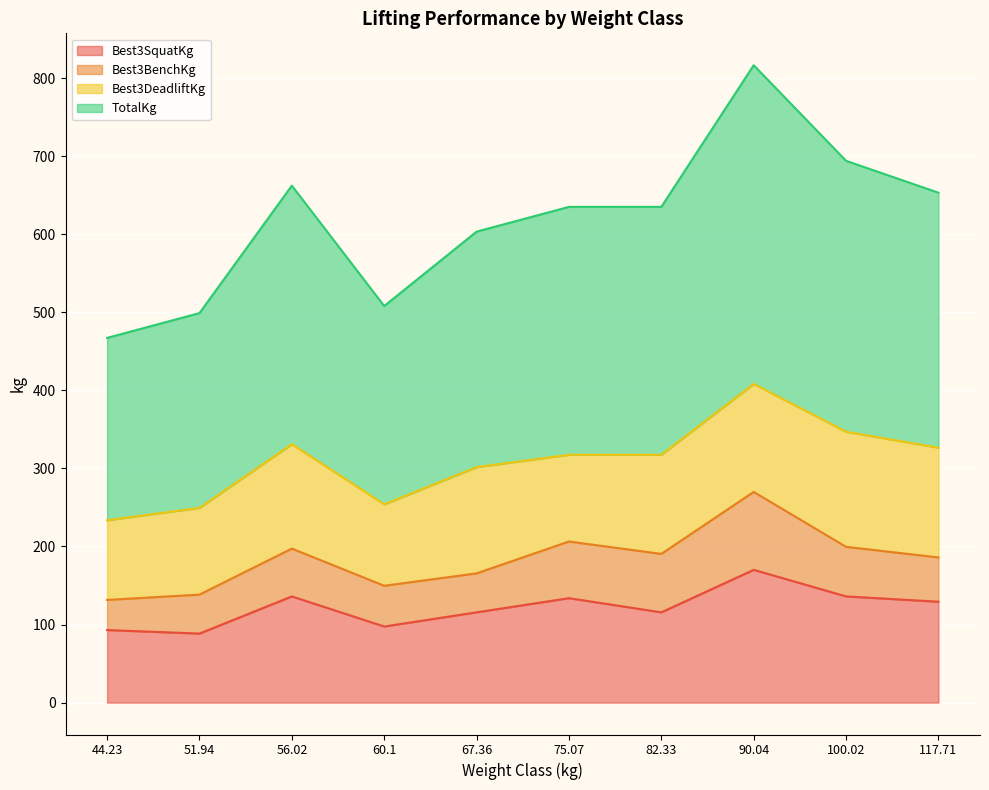

What is the lowest value of the TotalKg series?

467.2